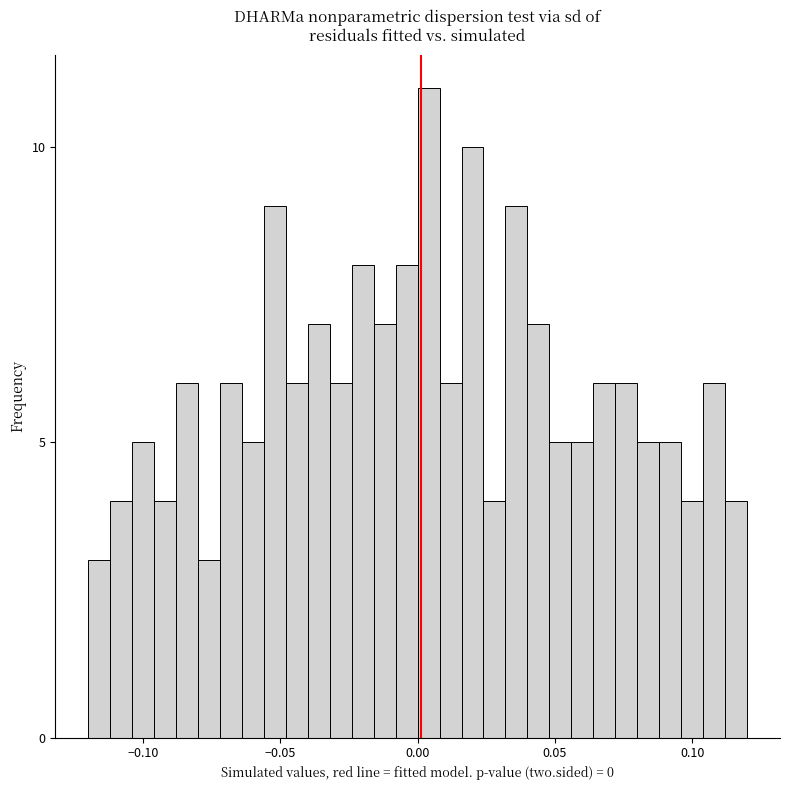

Around what value on the x-axis is the tallest bar? Give the approximate position of its centre, as read against the axis.

0.005